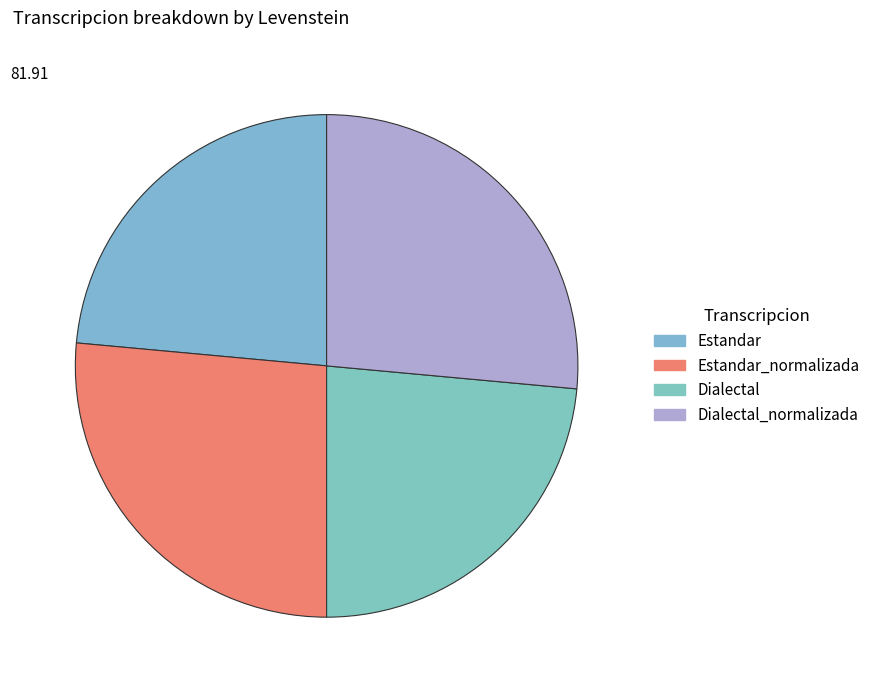

Is Estandar the majority of the pie?

No